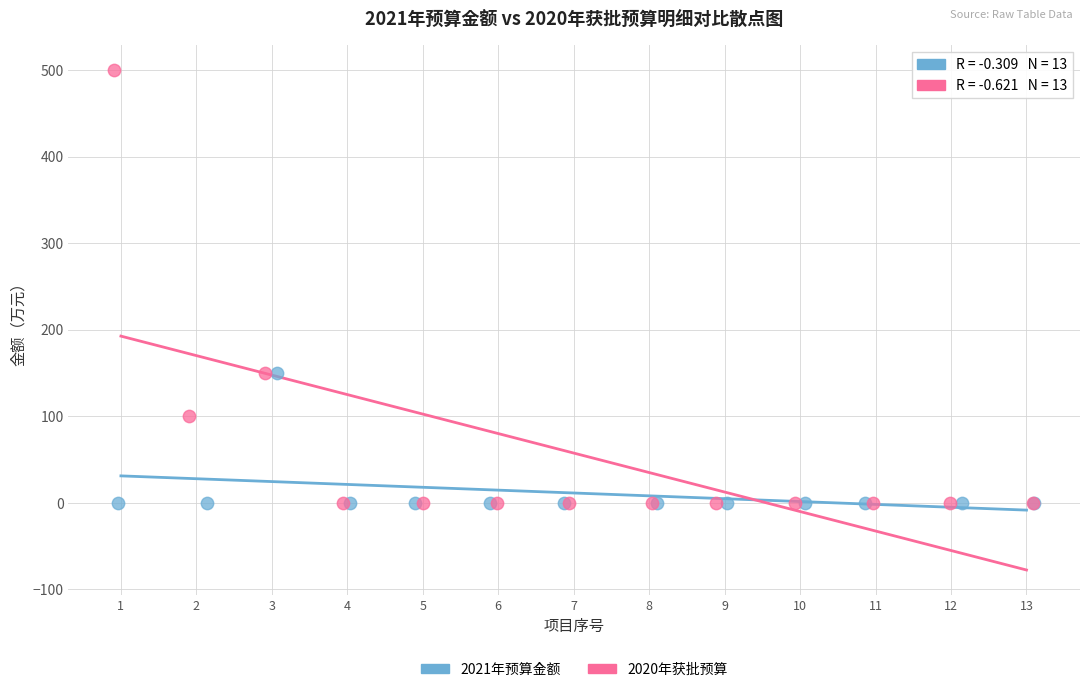

What are all the series names shown in the legend?

2021年预算金额, 2020年获批预算